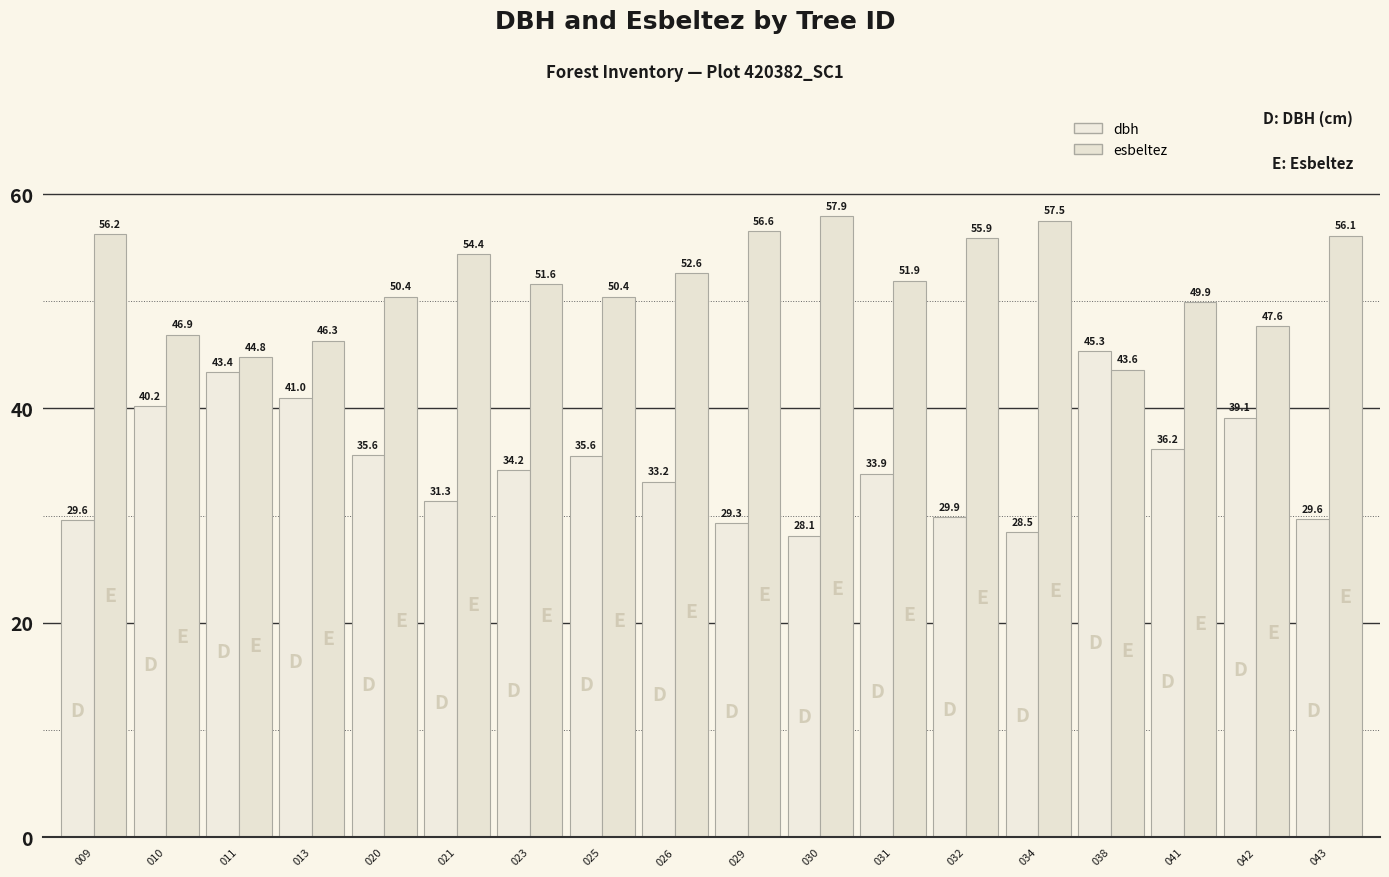

Between 013 and 010, which is larger?

013